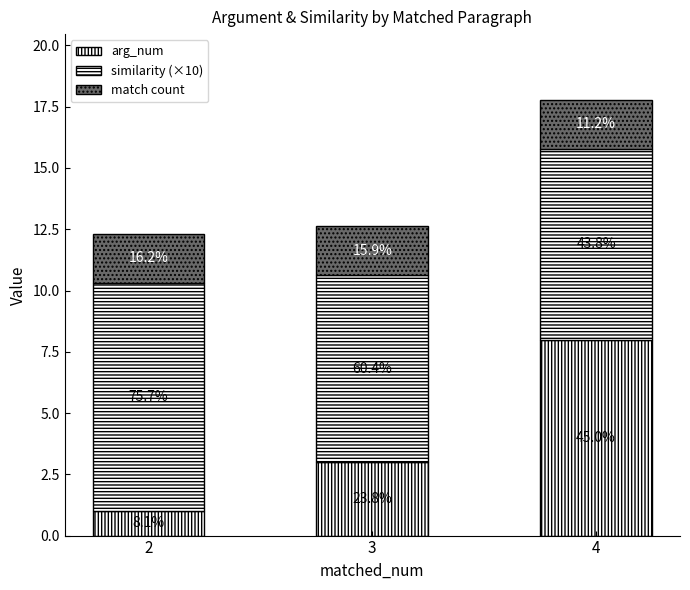

Are the bars grouped side by side (vs. stacked)?

No